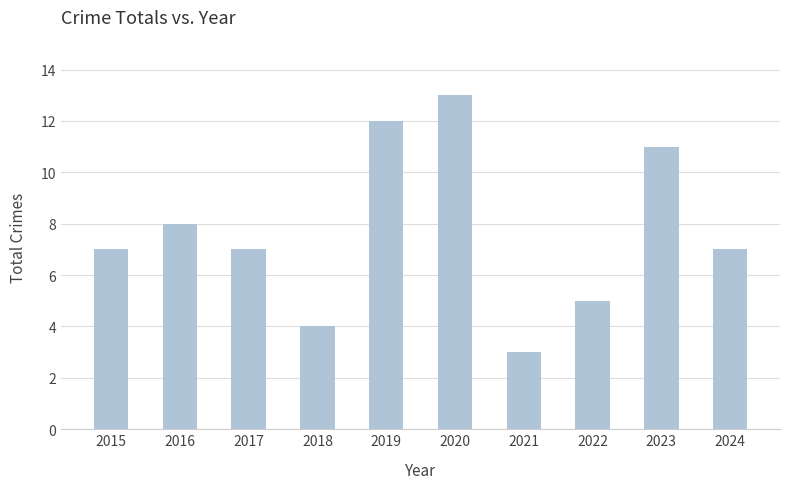

What is the average value?

8